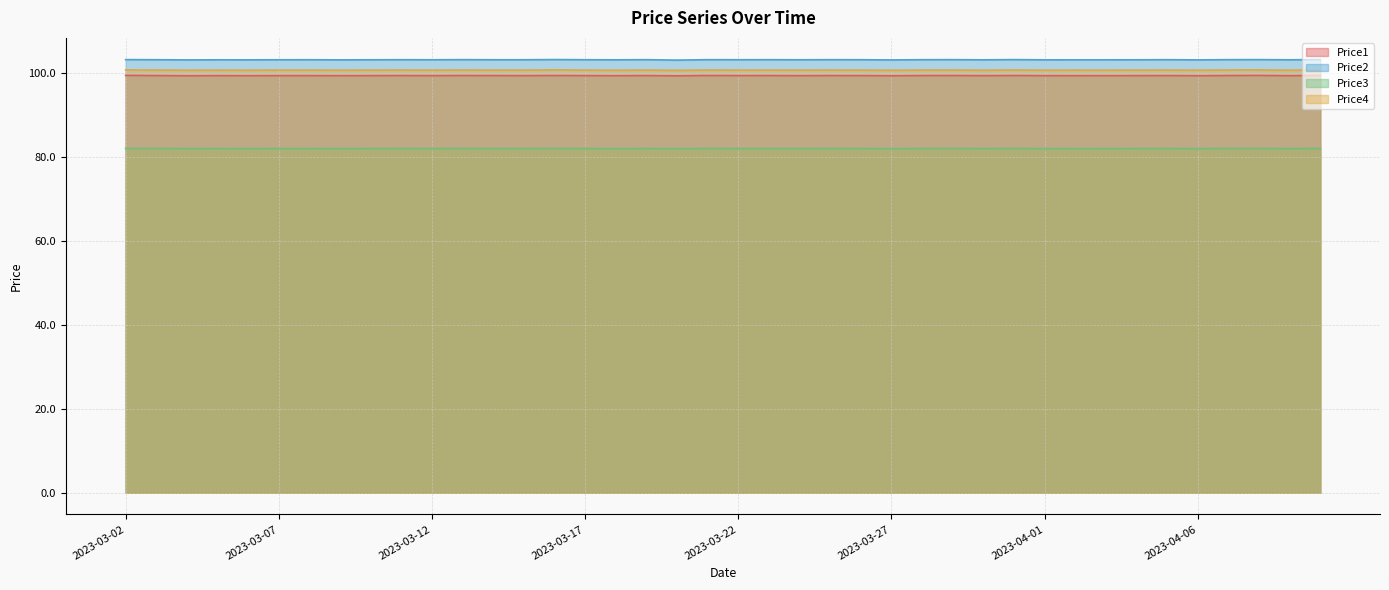

What is the sum of all Price1 values?

3972.7